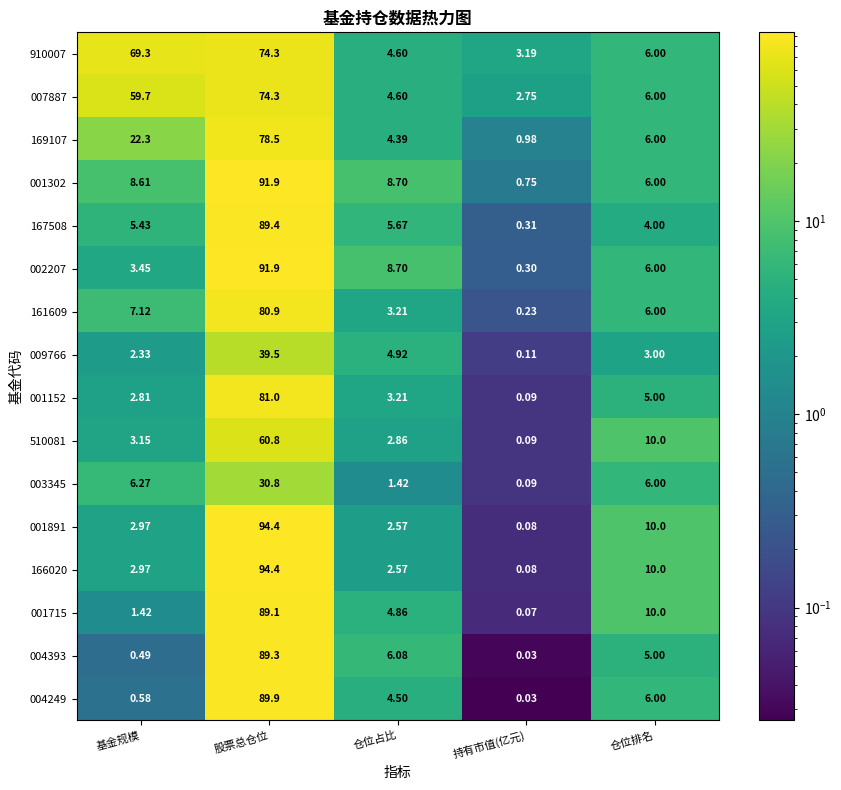

Where is 510081 nearest to the value 30?

仓位排名